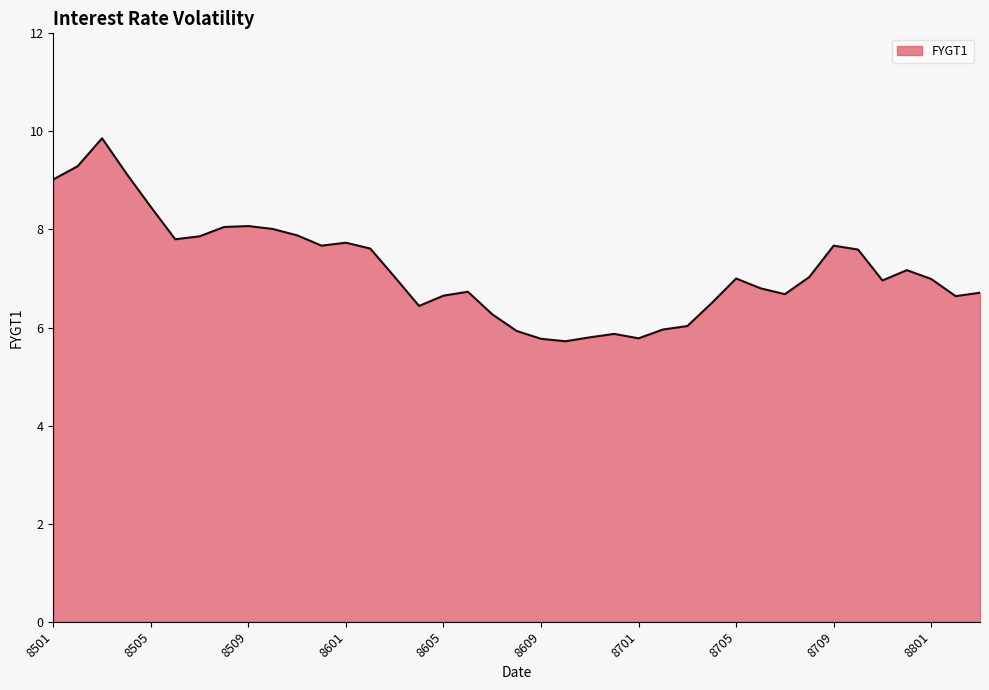

What is the difference between the maximum and minimum values?

4.1